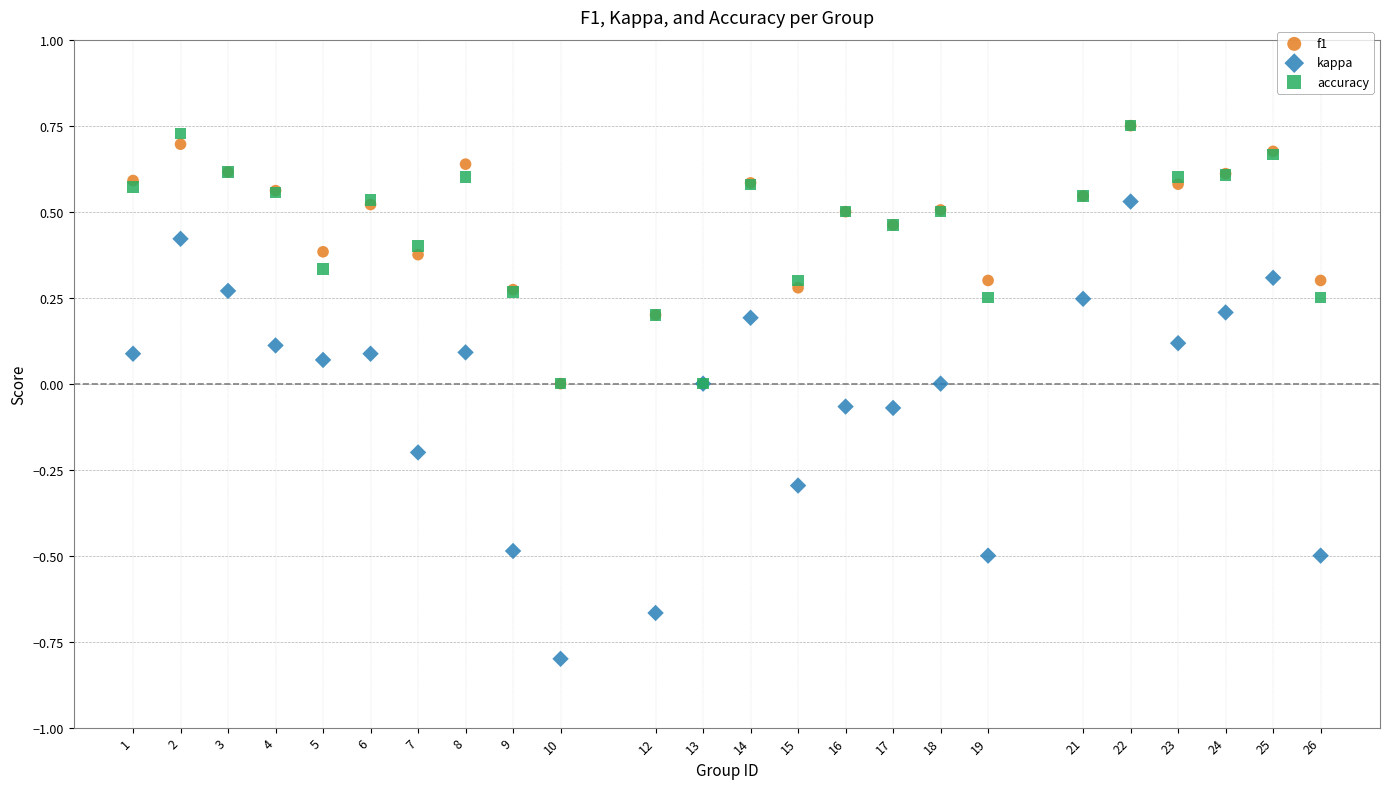

Which series has the largest Y range (max minus min)?

kappa